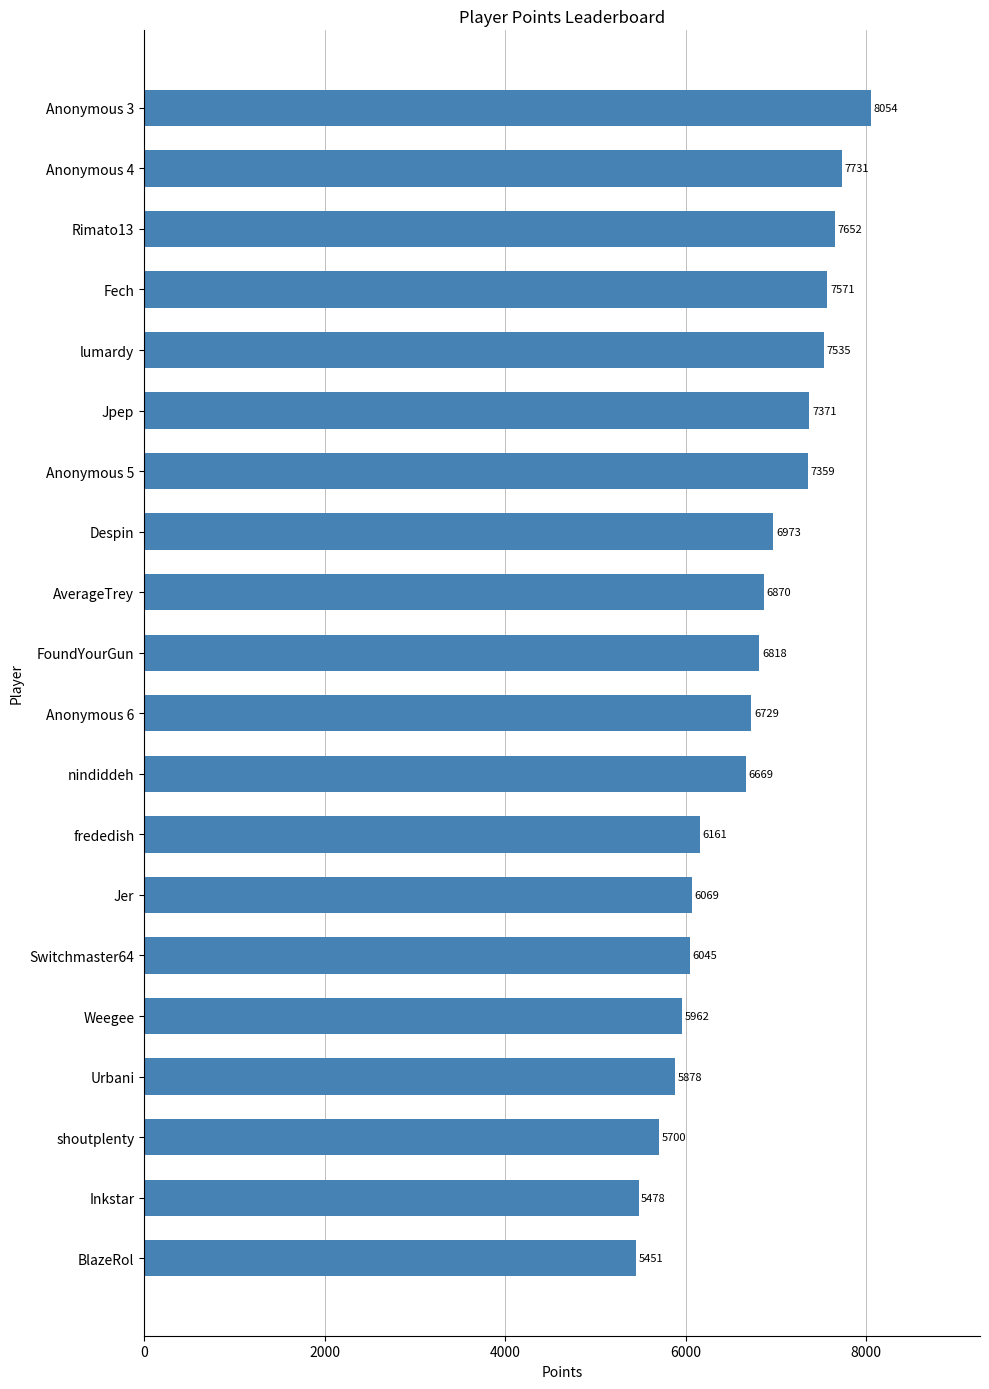

What is the sum of the values at Despin and Inkstar?

12451